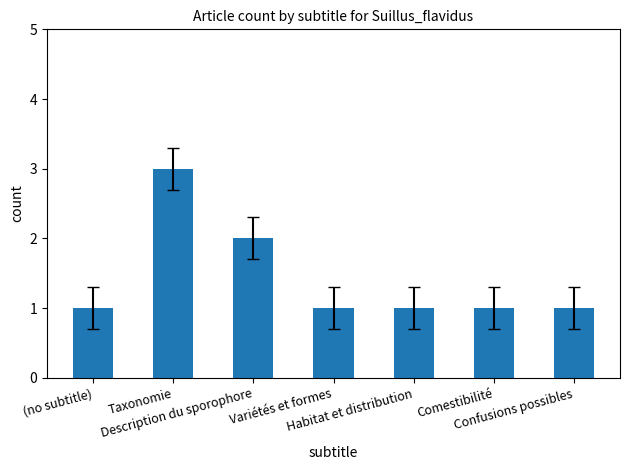

The value at Description du sporophore is 2. True or false?

True